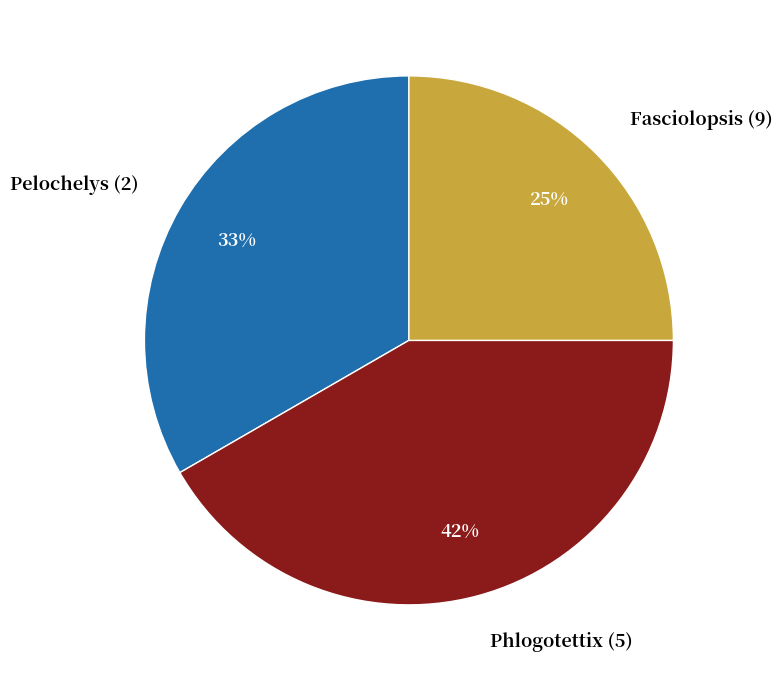

Which has a higher value, Phlogotettix (5) or Pelochelys (2)?

Phlogotettix (5)